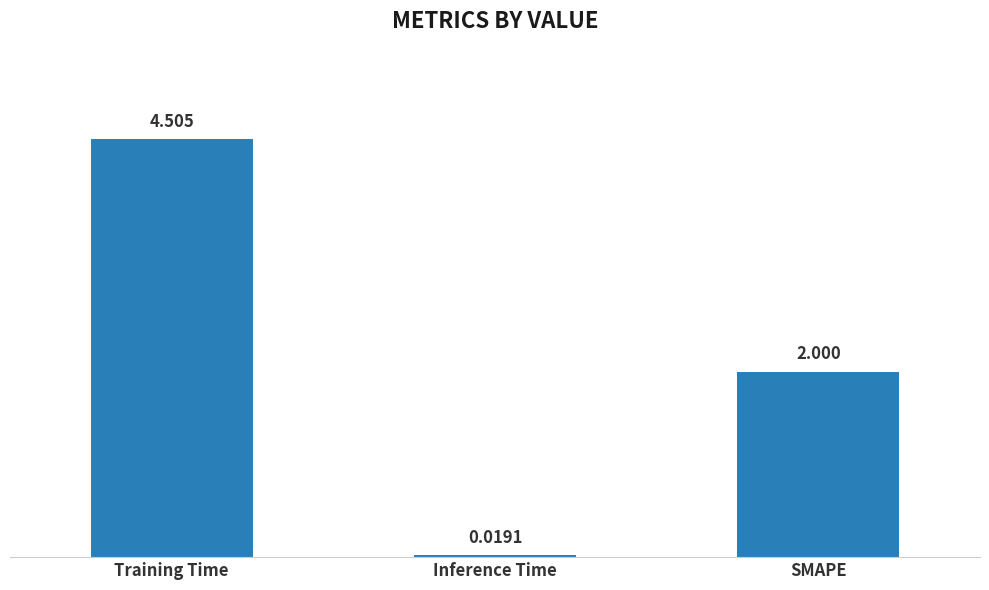

List the labels in order of value, largest first.

Training Time, SMAPE, Inference Time